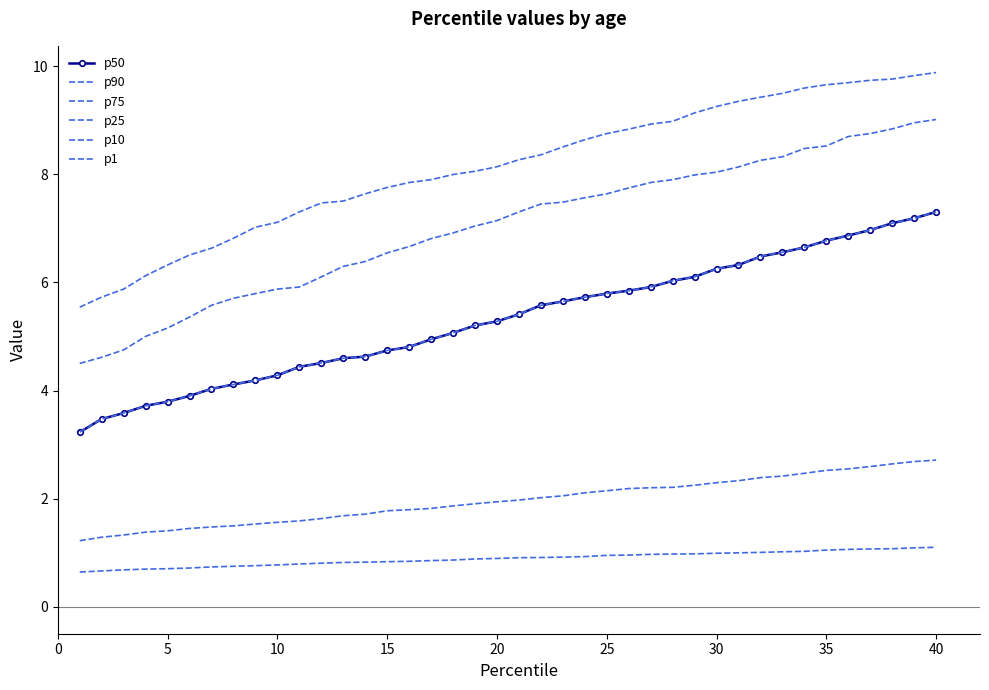

Which series has the largest range (max minus min)?

p75